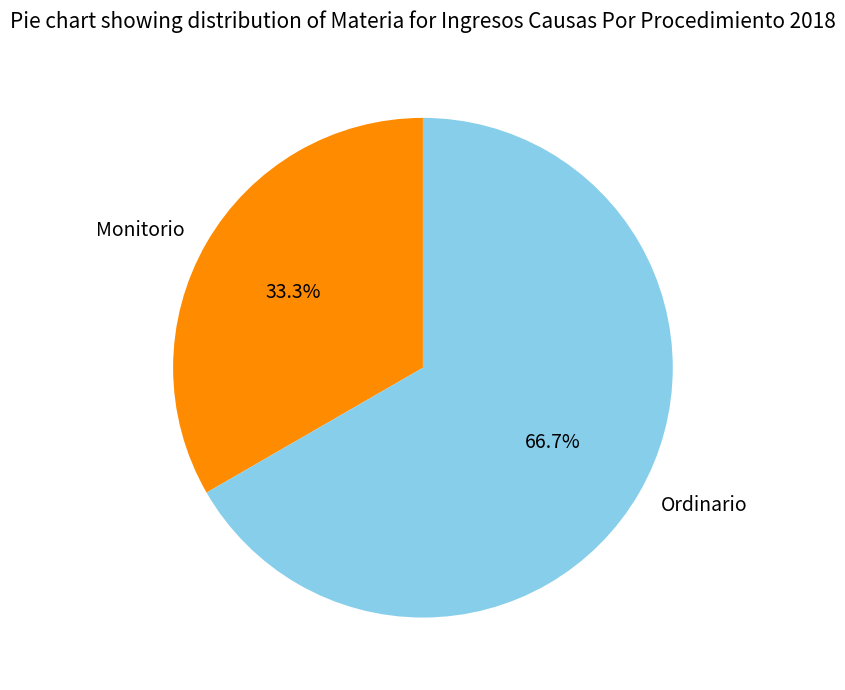

How many segments does this pie chart have?

2